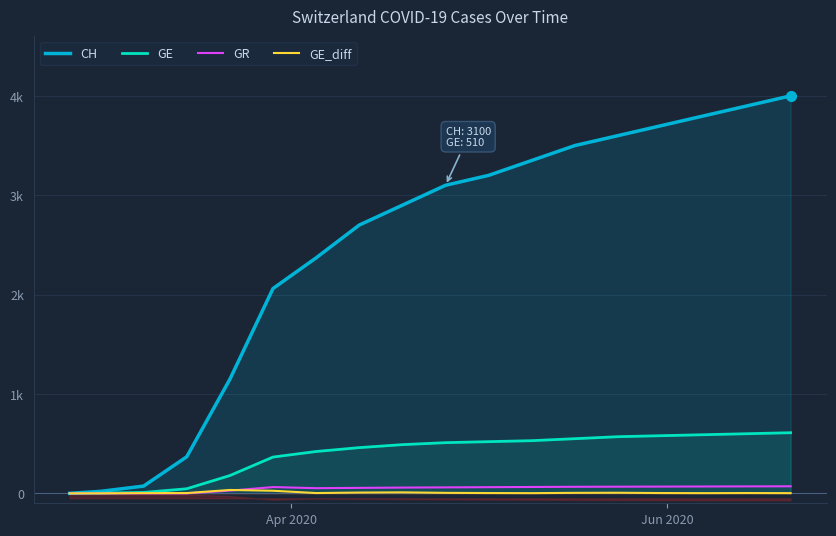

Does the chart display data point markers on the line(s)?

No